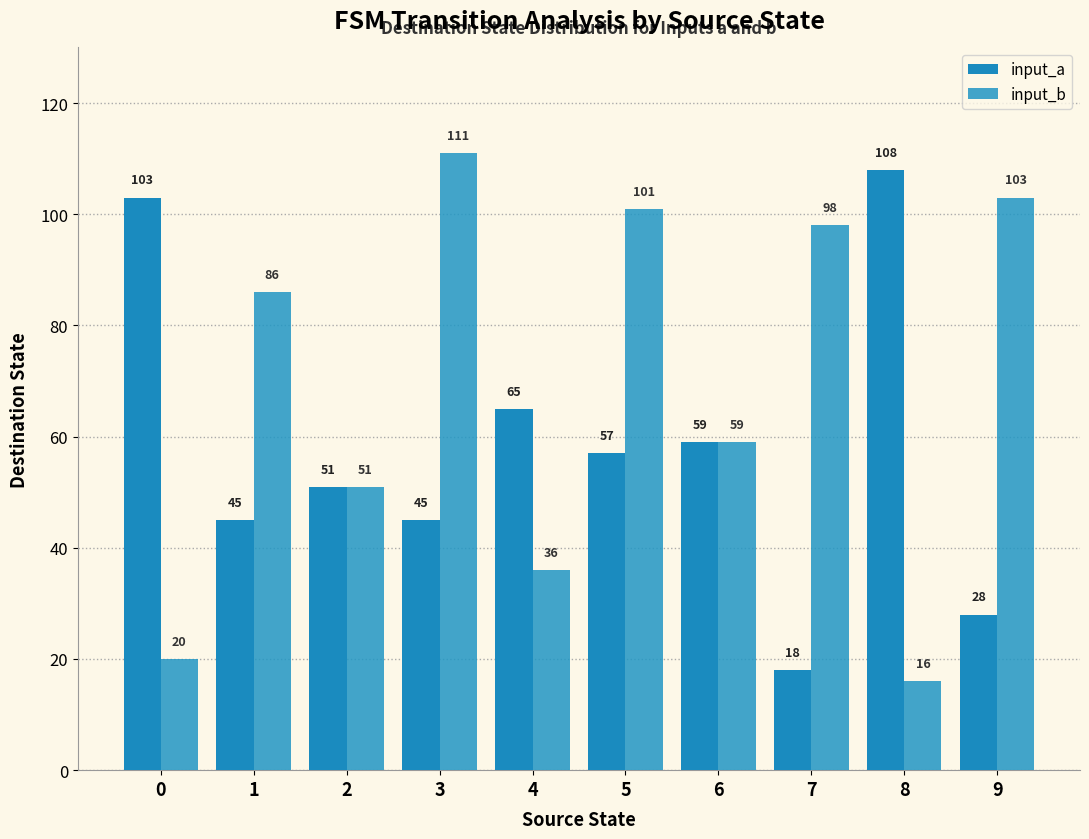

What is the difference between the highest and lowest values at 5?

44